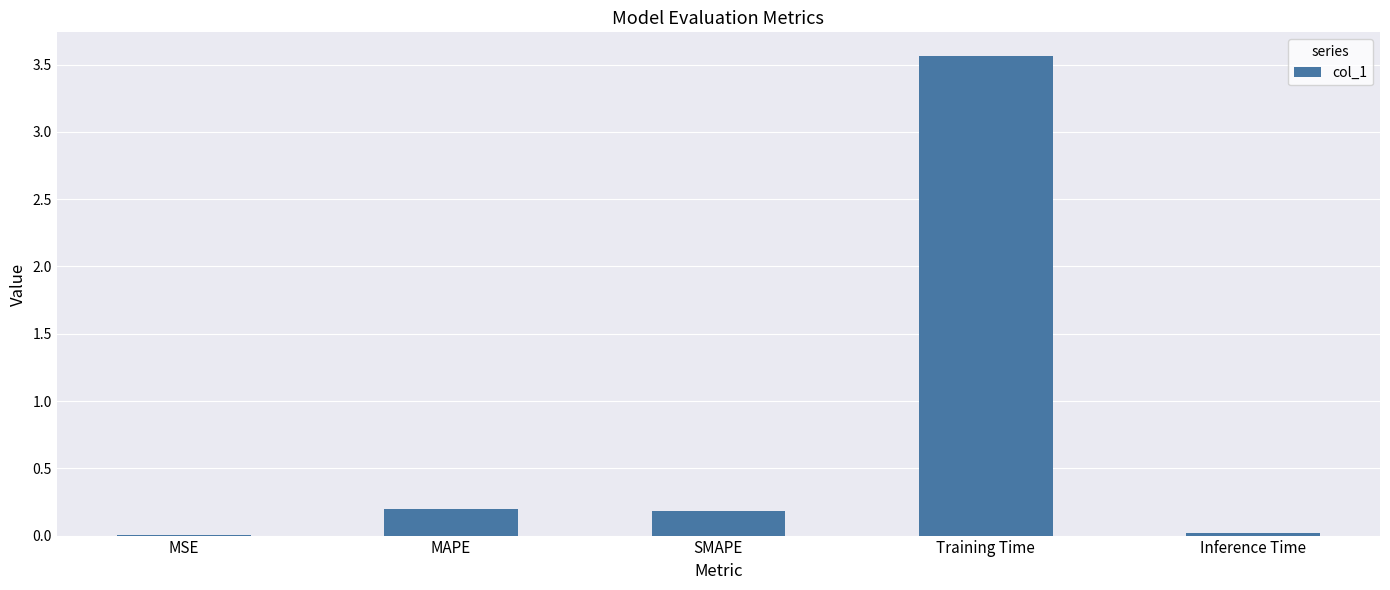

What is the sum of all values?

4.0